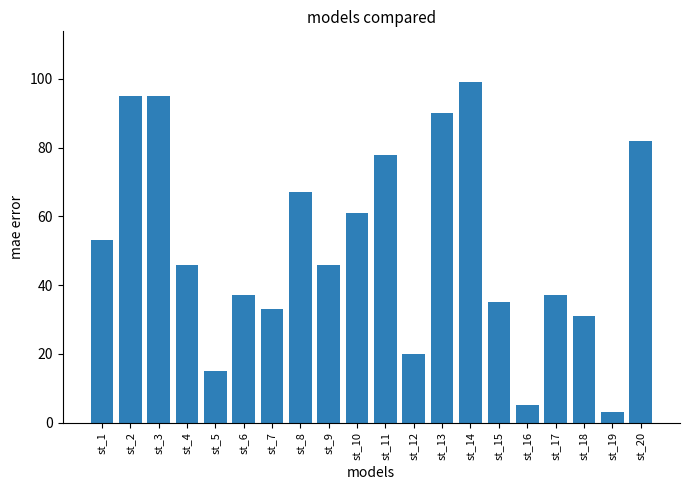

Which label corresponds to the smallest value in the chart?

st_19